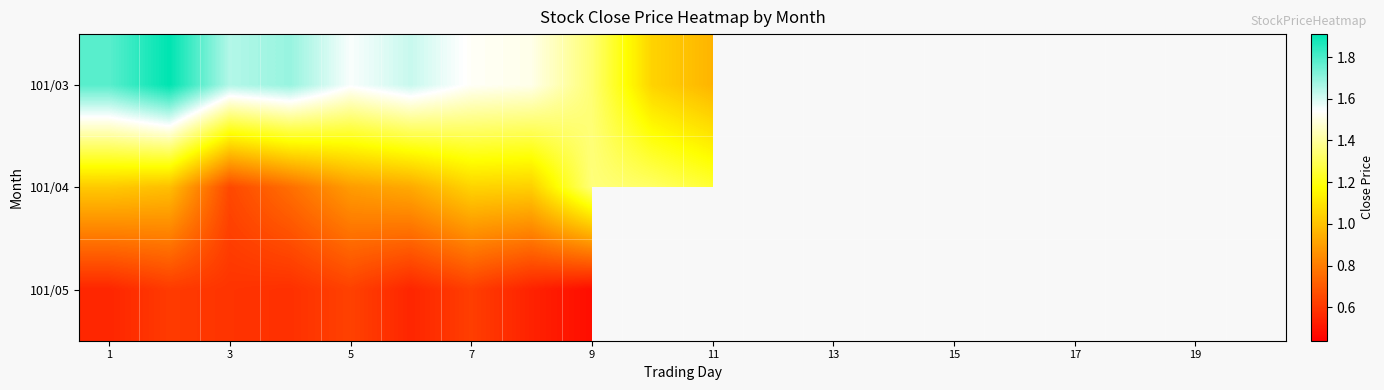

The value of 101/05 at 7 is 1.0. True or false?

False